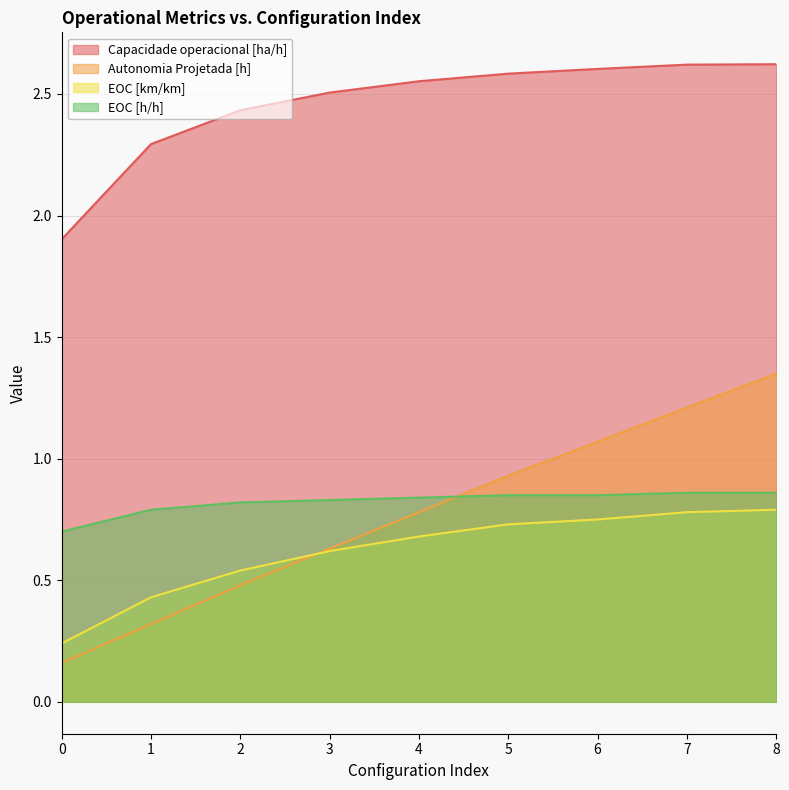

Rank the series by their maximum value, from highest to lowest.

Capacidade operacional [ha/h], Autonomia Projetada [h], EOC [h/h], EOC [km/km]